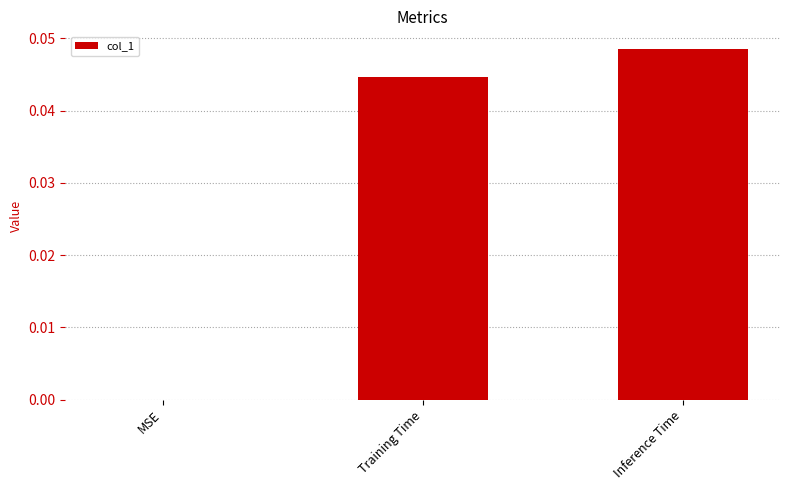

Between Inference Time and MSE, which is larger?

Inference Time